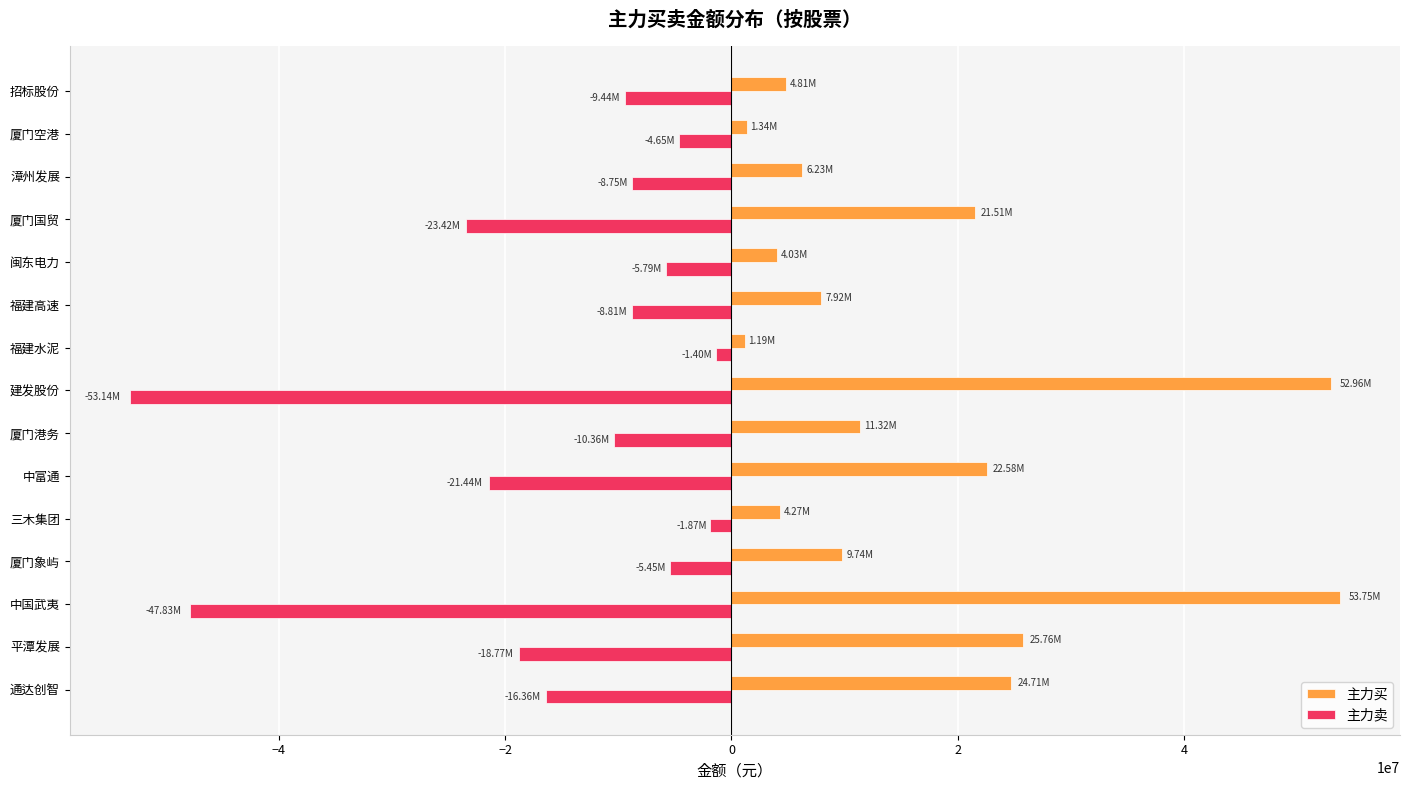

Count the number of categories in the chart.

15